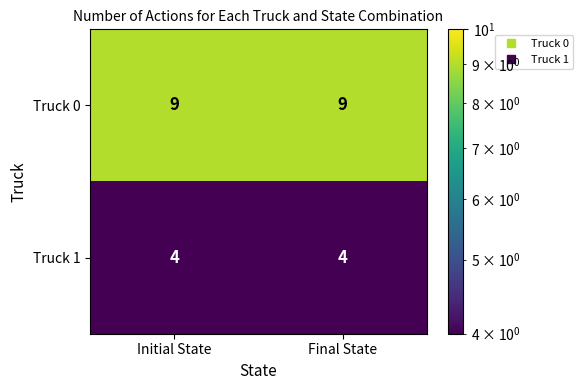

Read the Truck 0 value at Final State.

9